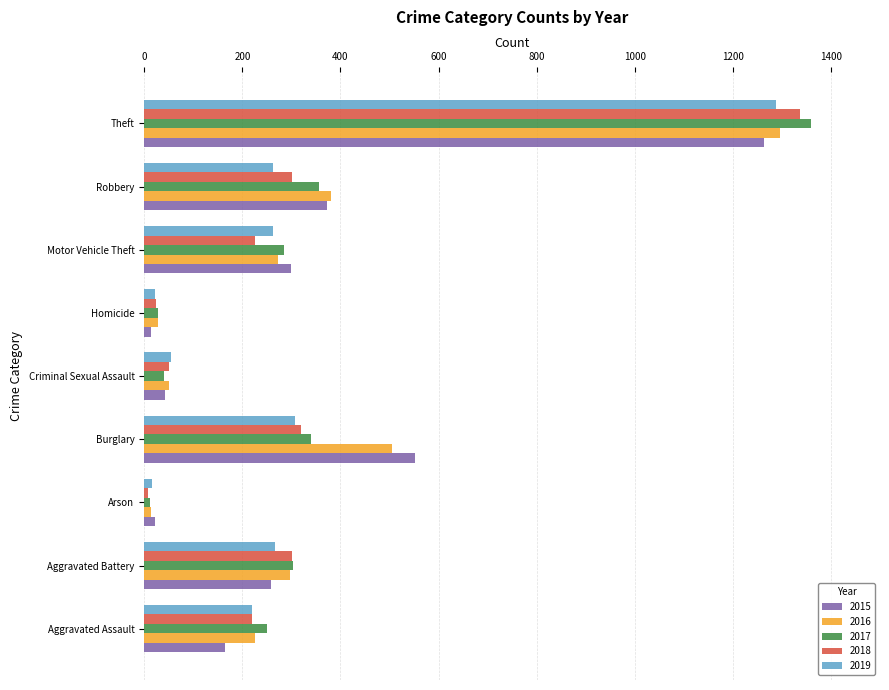

What is the average value of the 2017 series?

330